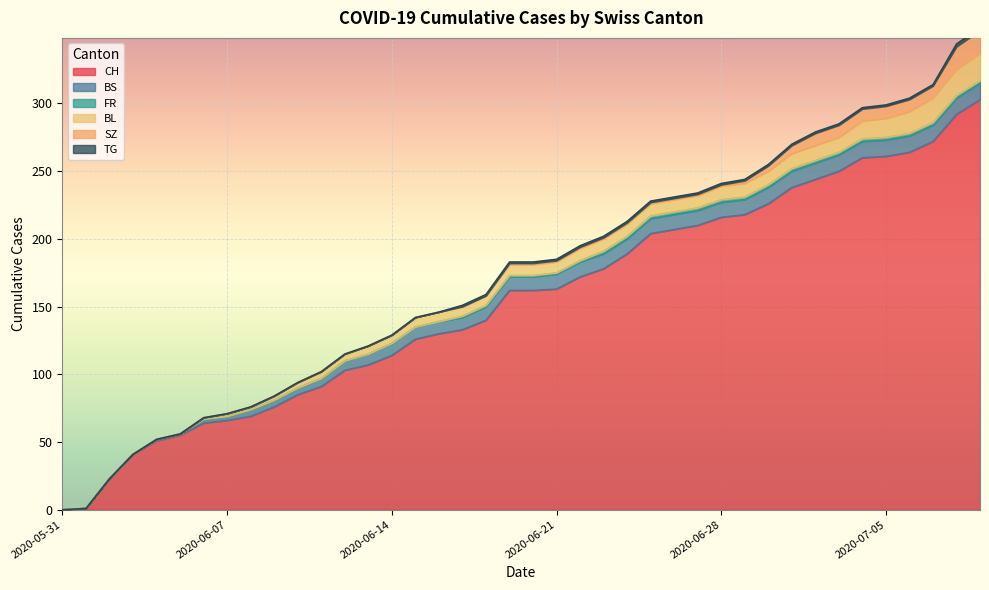

How many positive values does the FR series have?

23